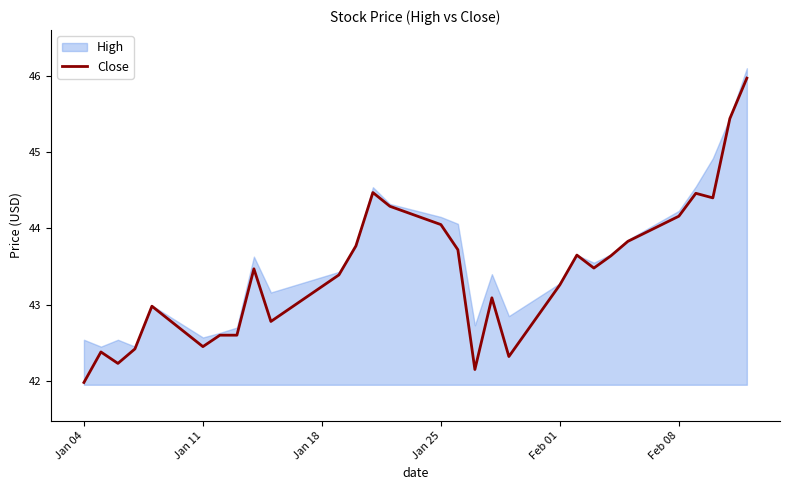

What is the highest value of the Close series?

46.0